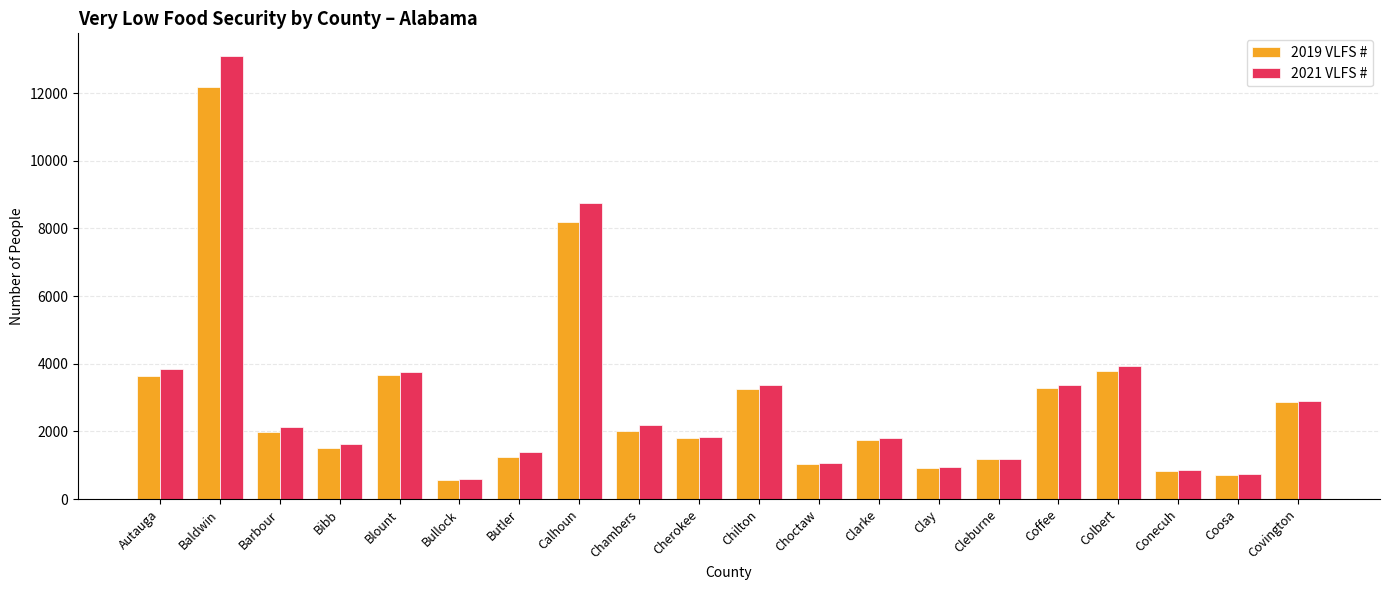

What is the total value across all series at Coffee?

6660